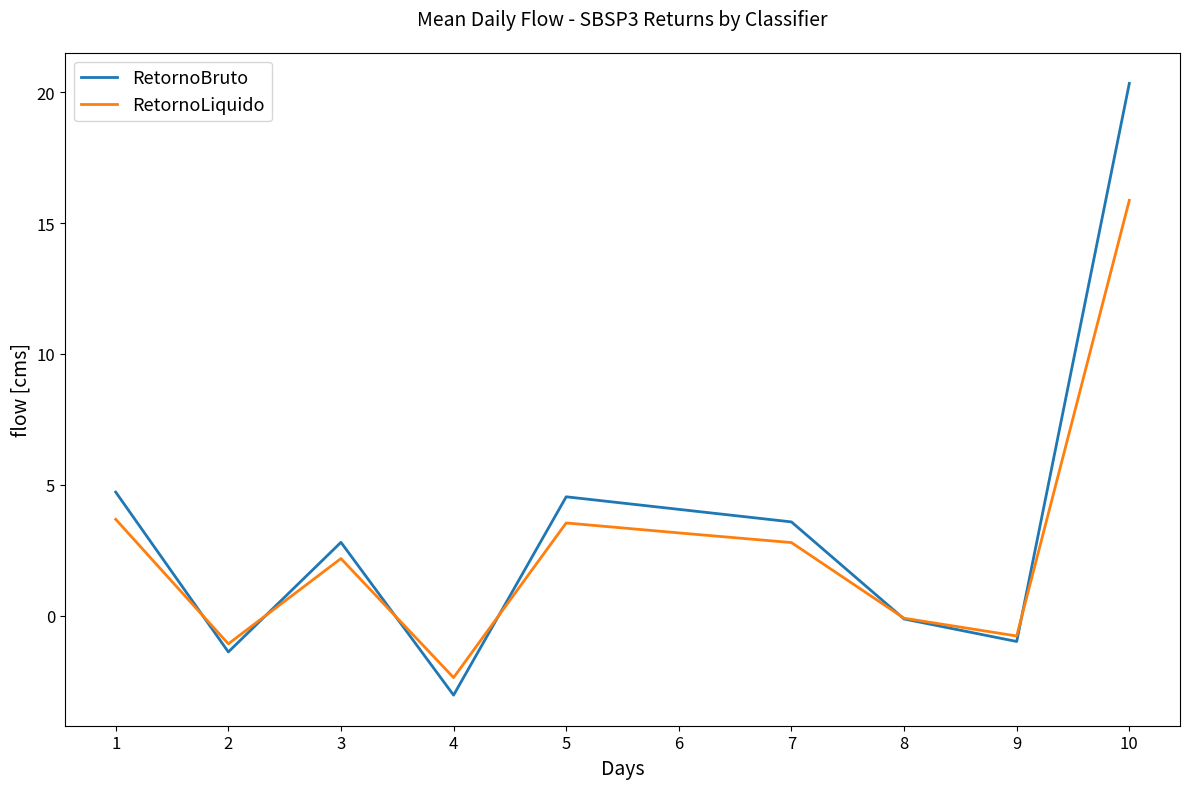

What is the total value across all series at 6?

7.2